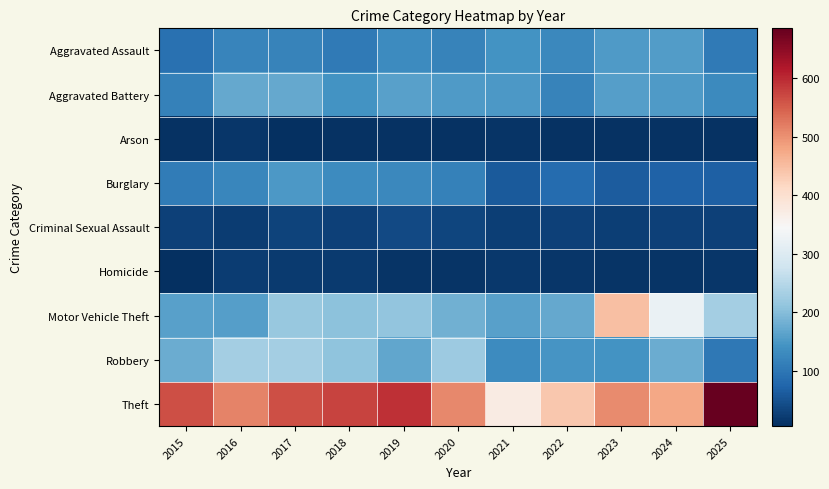

What is the smallest value displayed?

6